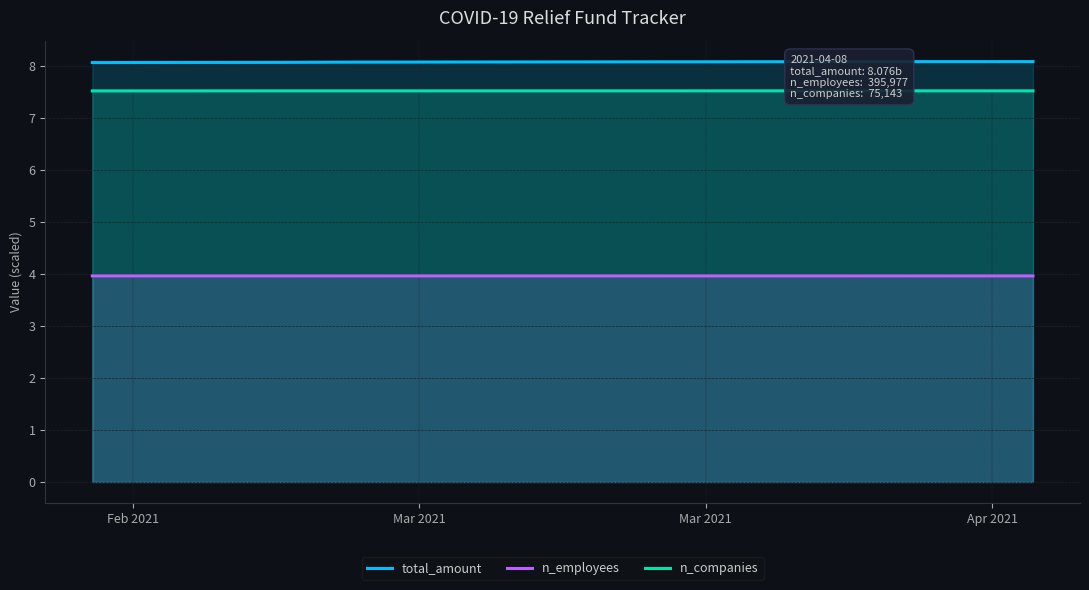

True or false: total_amount and n_employees intersect in this chart.

False